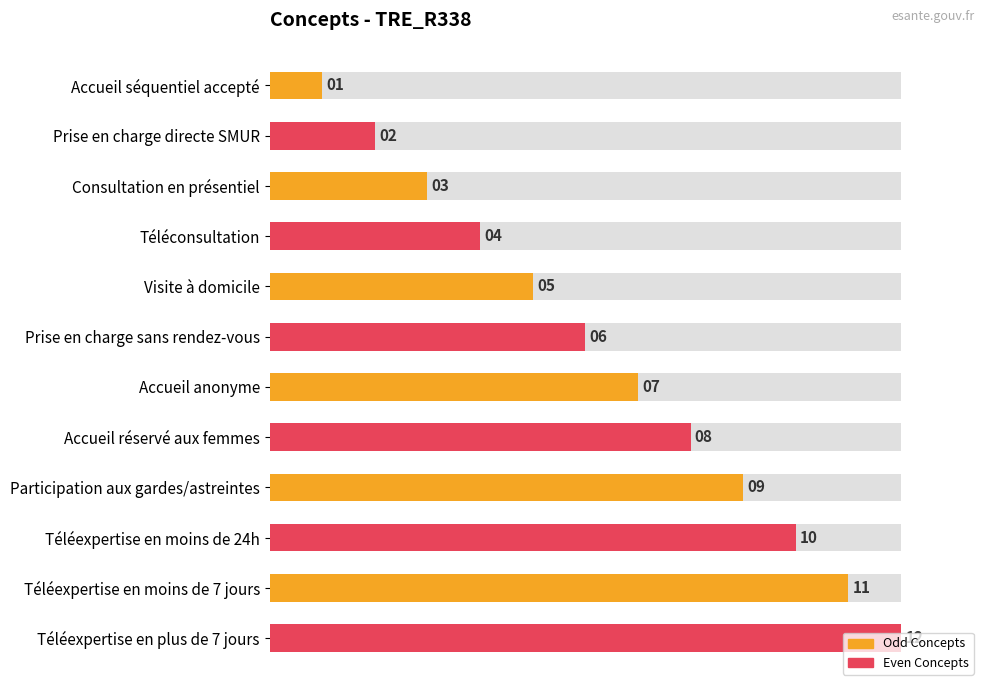

Reading right to left, list all the values displayed in this chart.

Téléexpertise en plus de 7 jours=12	Téléexpertise en moins de 7 jours=11	Téléexpertise en moins de 24h=10	Participation aux gardes/astreintes=9	Accueil réservé aux femmes=8	Accueil anonyme=7	Prise en charge sans rendez-vous=6	Visite à domicile=5	Téléconsultation=4	Consultation en présentiel=3	Prise en charge directe SMUR=2	Accueil séquentiel accepté=1